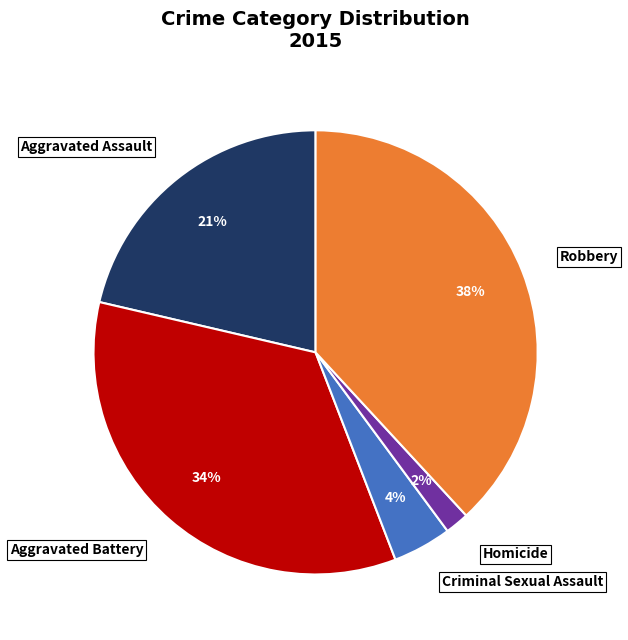

Combined, do Criminal Sexual Assault and Aggravated Assault account for over 50%?

No